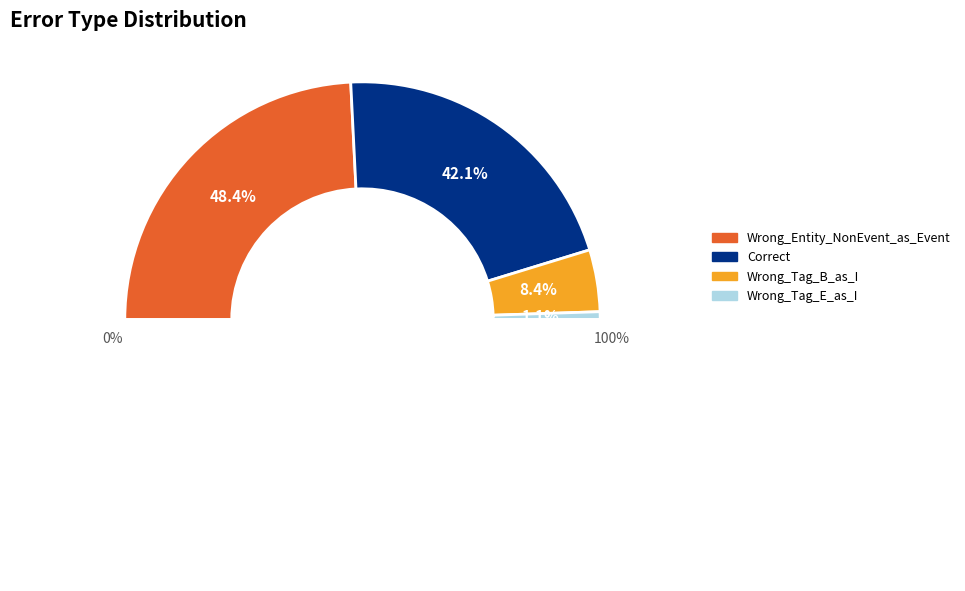

What is the smallest slice in the pie chart?

Wrong_Tag_E_as_I